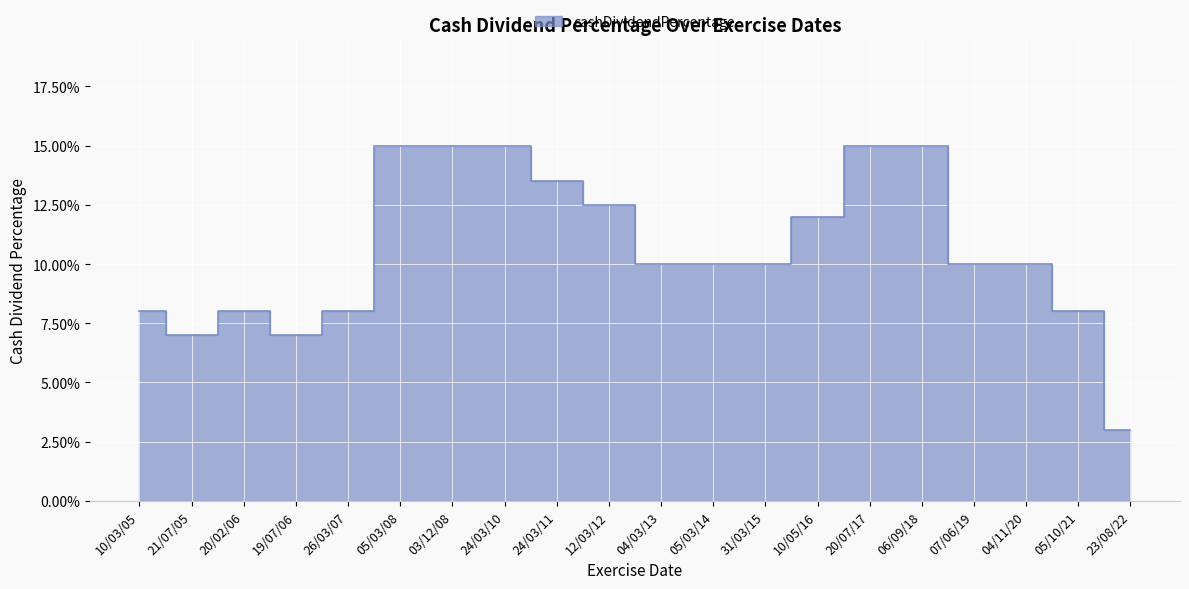

How many interior local valleys (lower than both neighbors) does the data have?

2